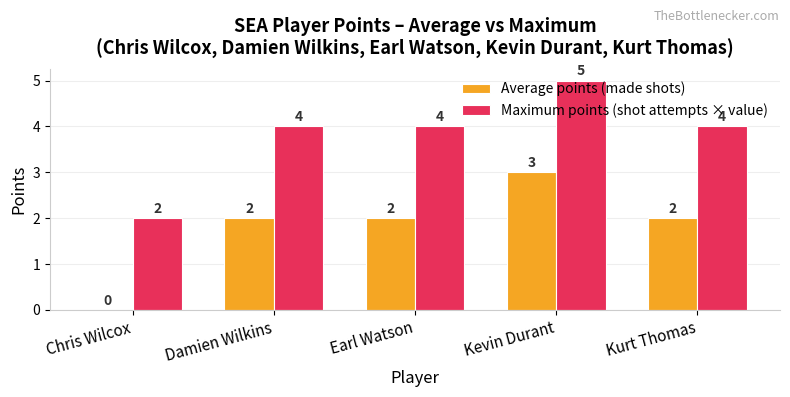

Count the number of categories in the chart.

5